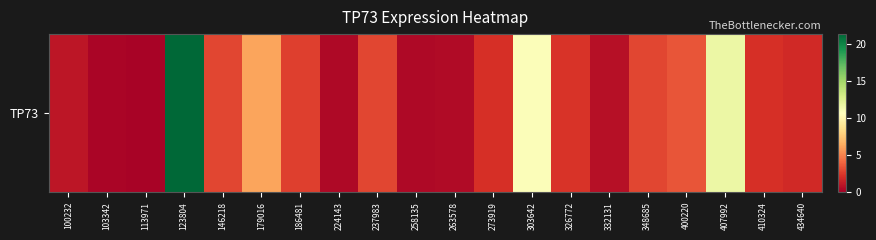

What is the maximum value shown in the chart?

21.3